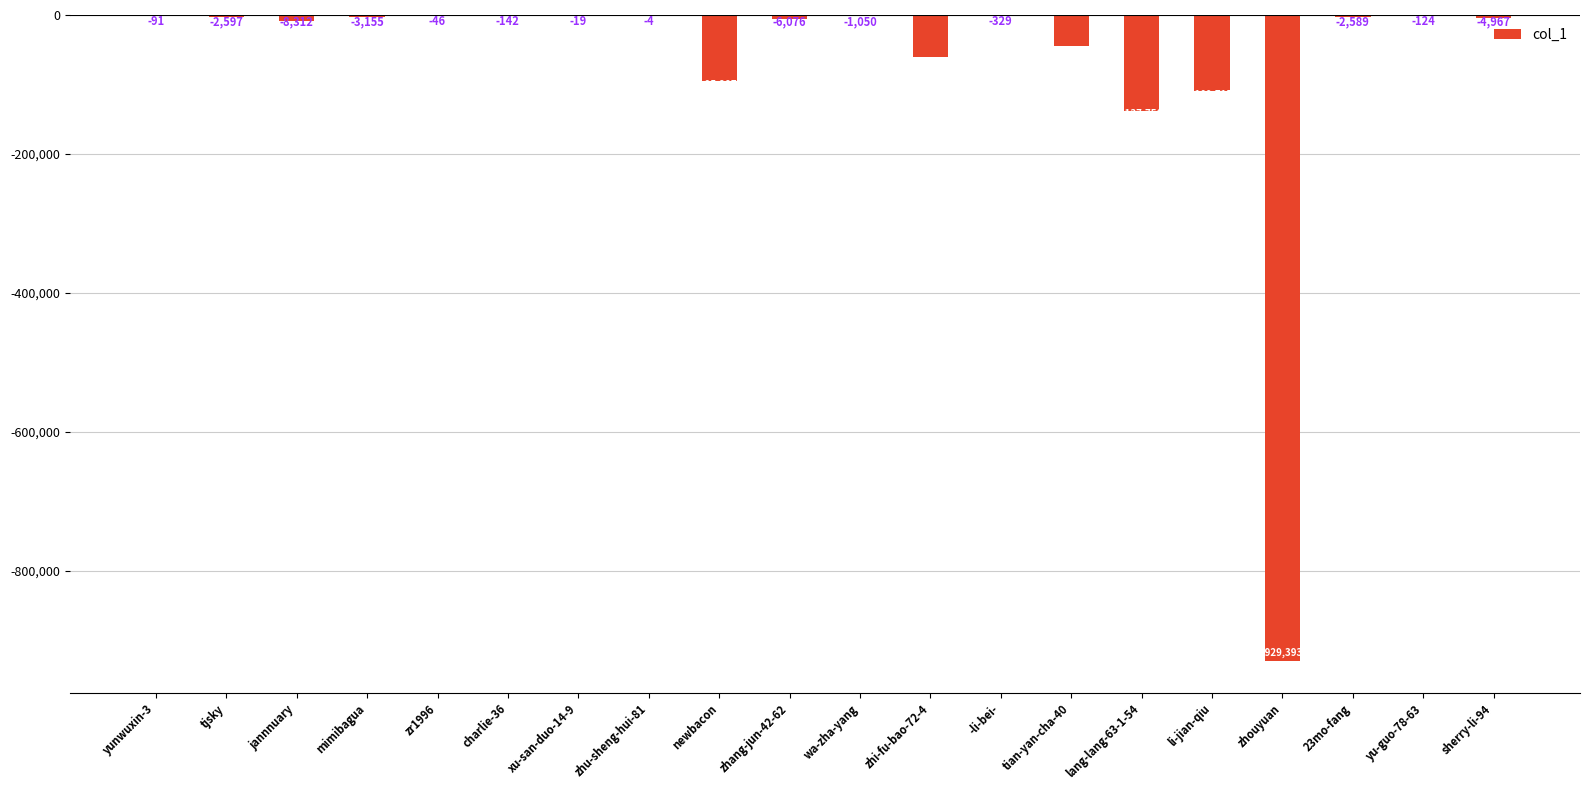

Are the bars grouped side by side (vs. stacked)?

No